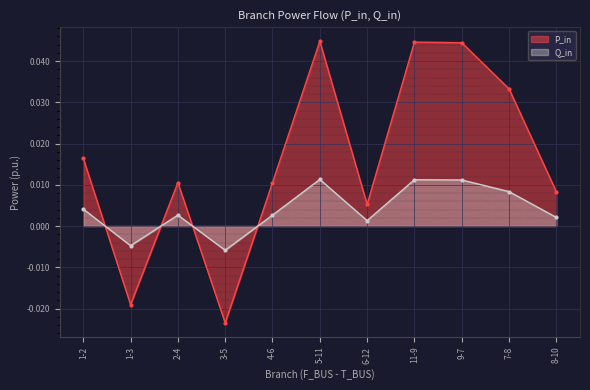

How many values in P_in are above zero?

9